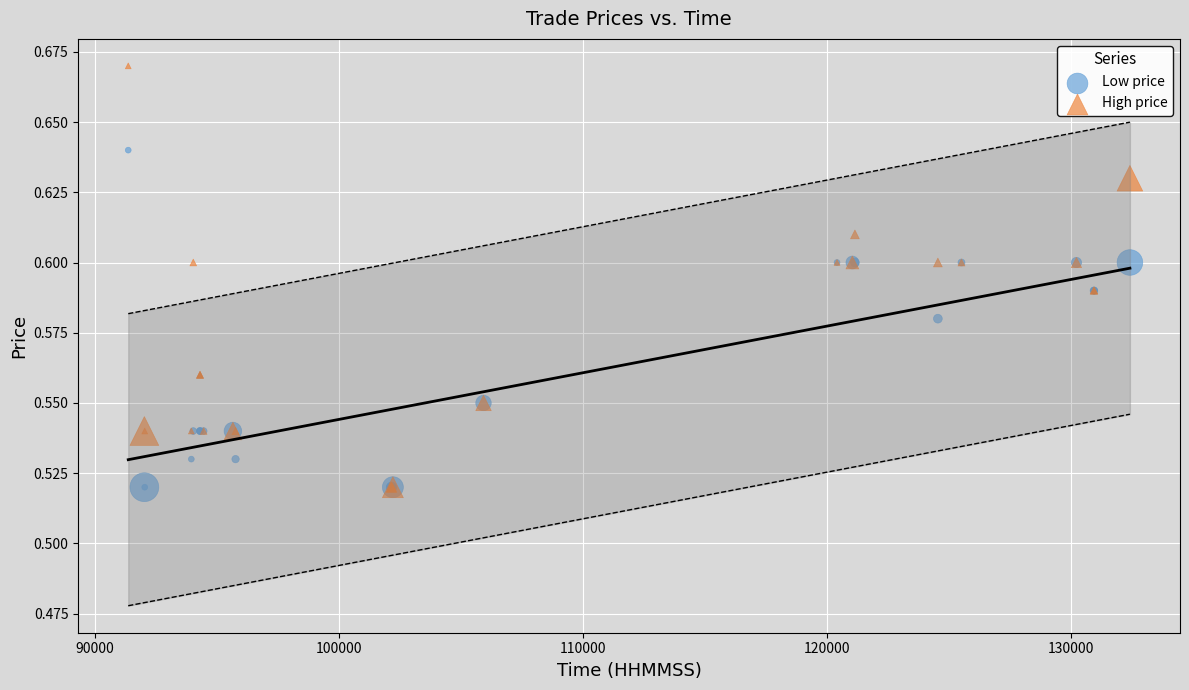

What are all the series names shown in the legend?

Low price, High price